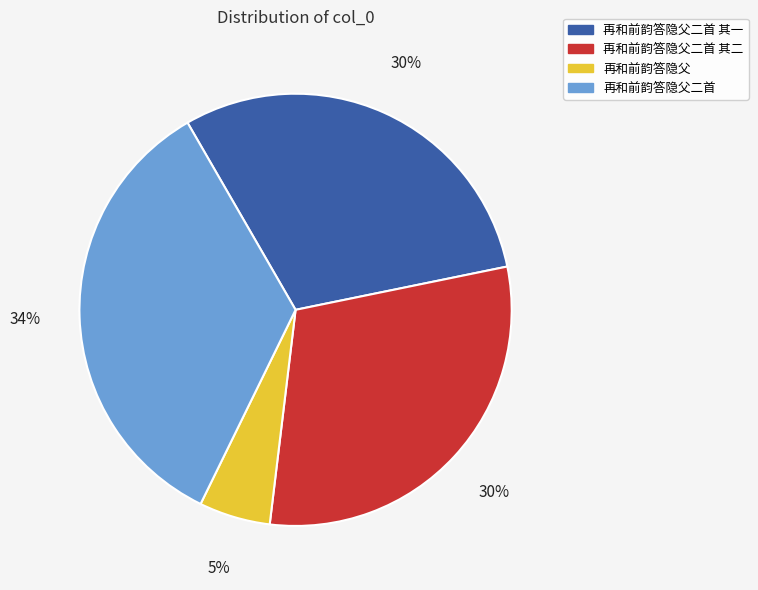

Count the number of slices in the pie.

4